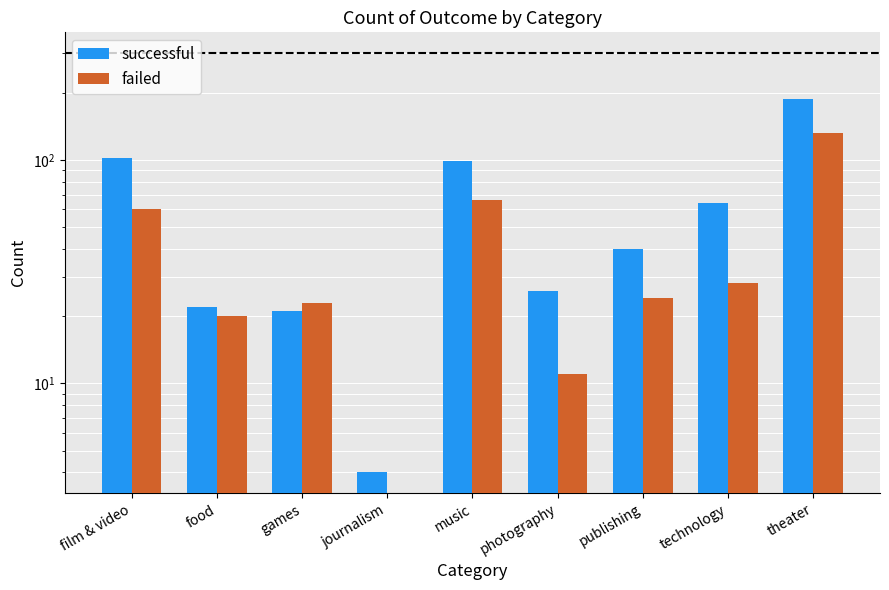

Reading left to right, transcribe all the data shown in this chart.

successful: film & video=102	food=22	games=21	journalism=4	music=99	photography=26	publishing=40	technology=64	theater=187
failed: film & video=60	food=20	games=23	journalism=0	music=66	photography=11	publishing=24	technology=28	theater=132